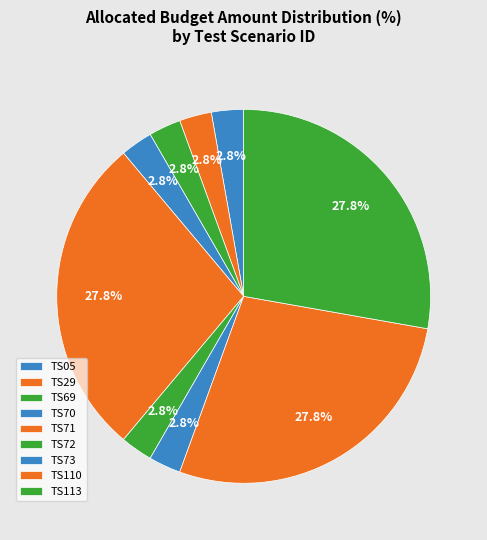

Is there any slice that represents more than half of the pie?

No